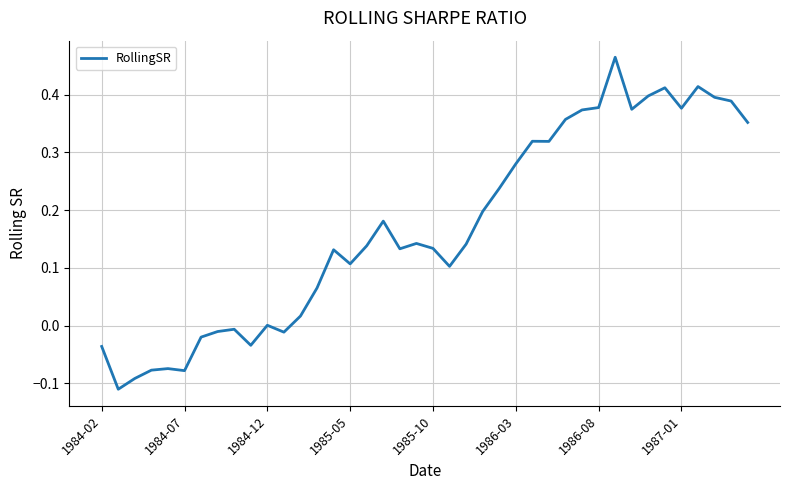

What is the difference between the maximum and minimum values?

0.6